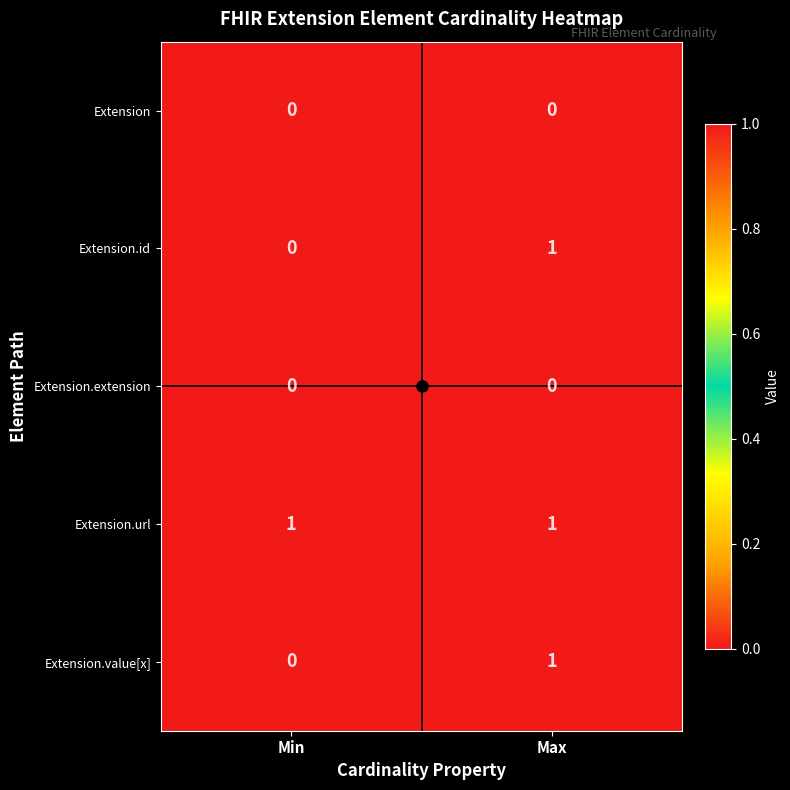

Is it true that Extension.url equals 1 at Max?

True